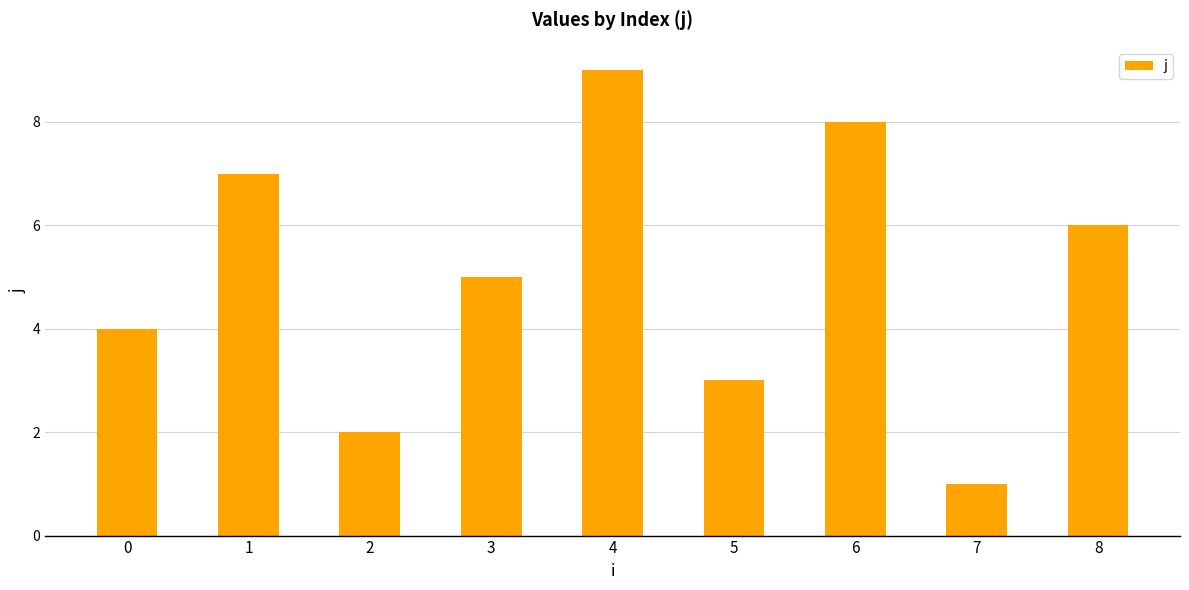

True or false: the data shows 3 at 6.

False